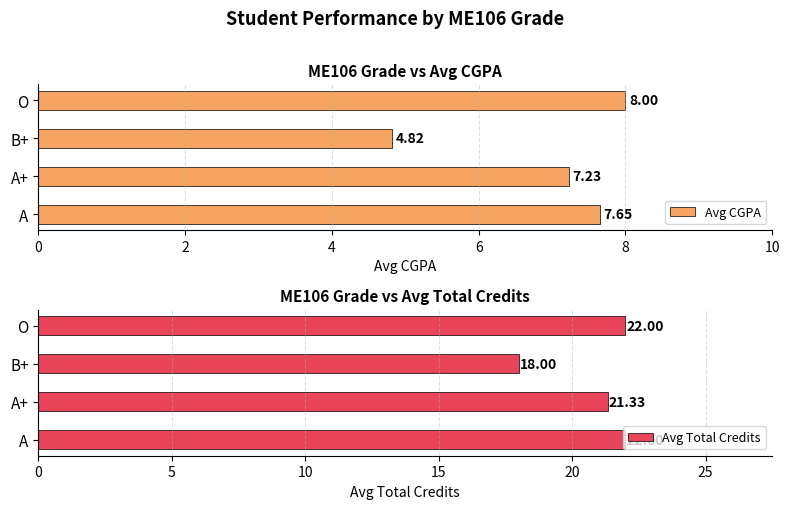

Reading right to left, transcribe all the data shown in this chart.

Avg CGPA: 8.0	4.8	7.2	7.7
Avg Total Credits: 22.0	18.0	21.3	22.0